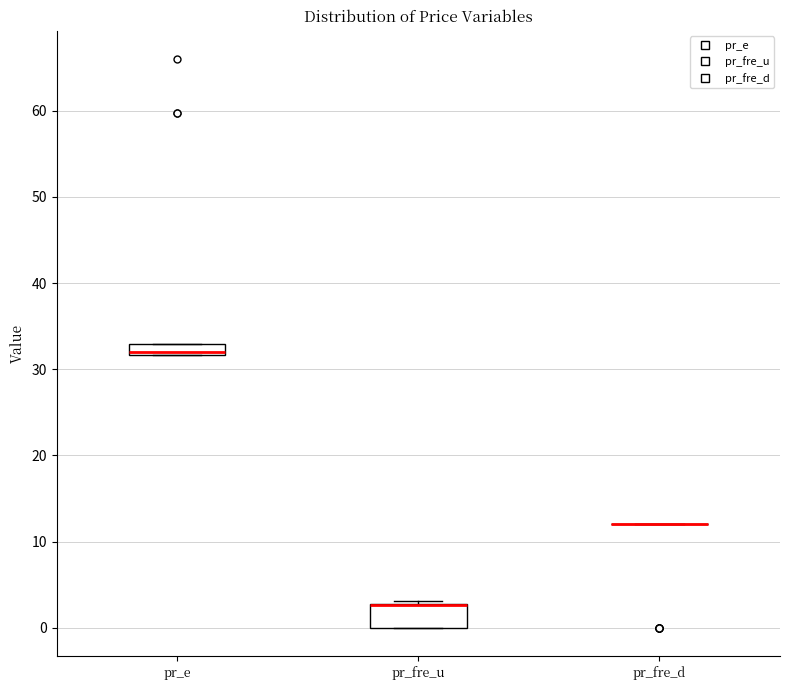

Comparing the boxes themselves (not the whiskers), which one is the tallest?

pr_fre_u